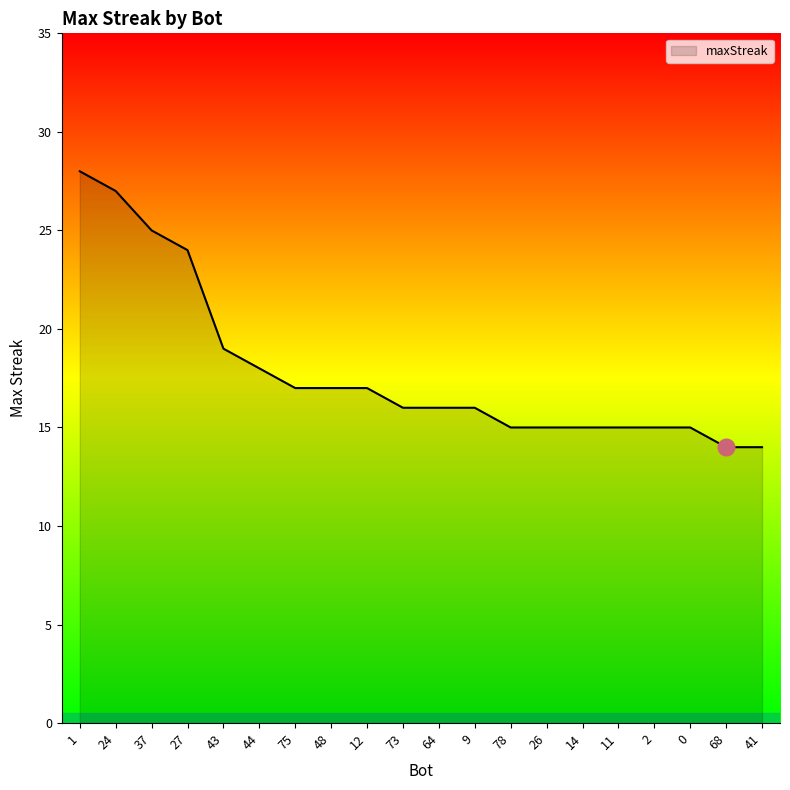

The value at 12 is 26. True or false?

False